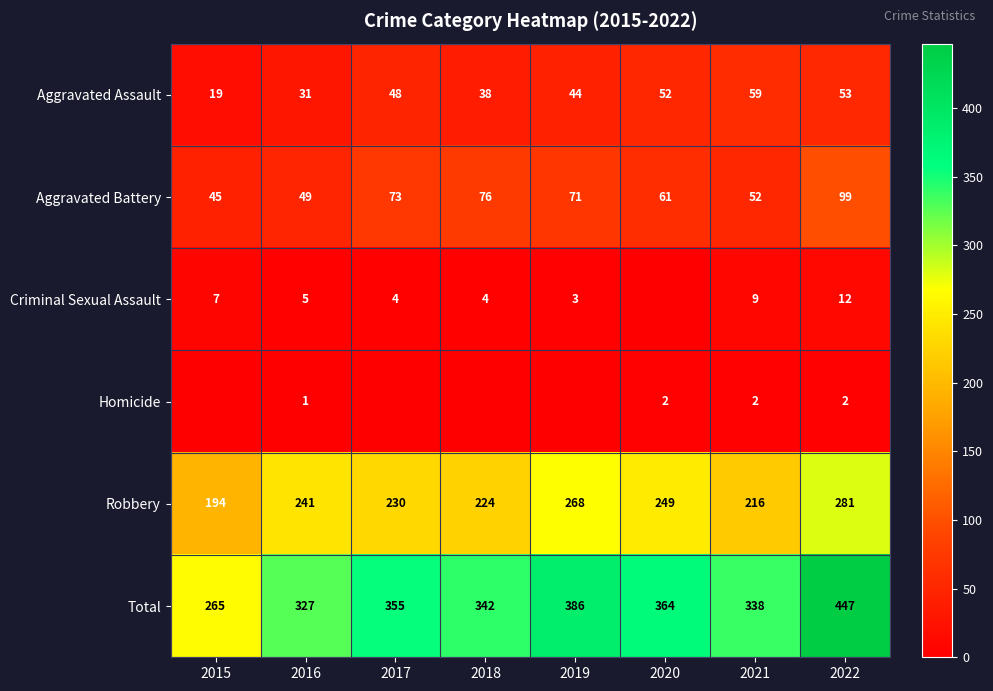

How many categories are shown in the chart?

8